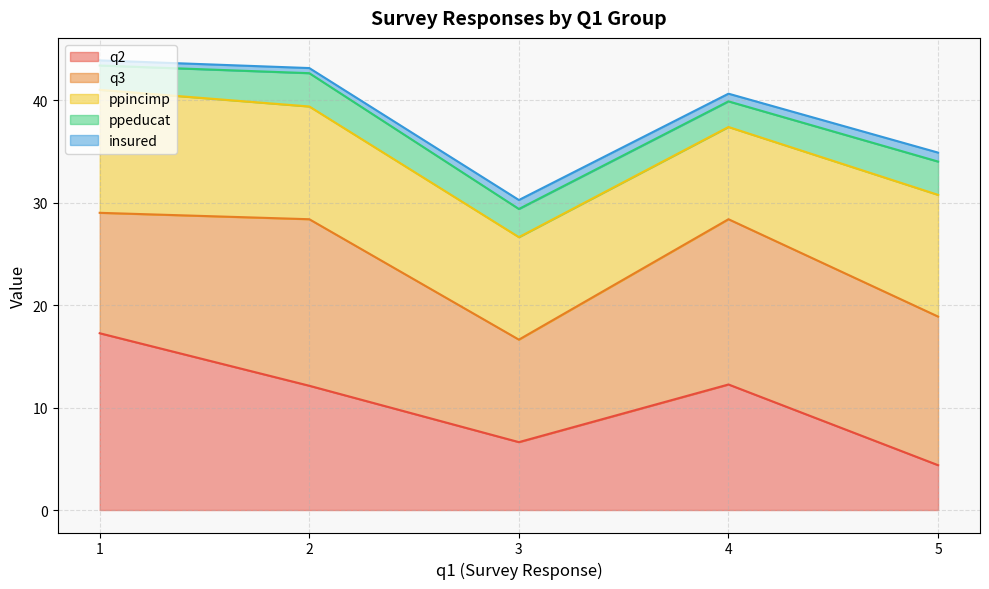

Is it true that q2 equals 1.5 at 3?

False